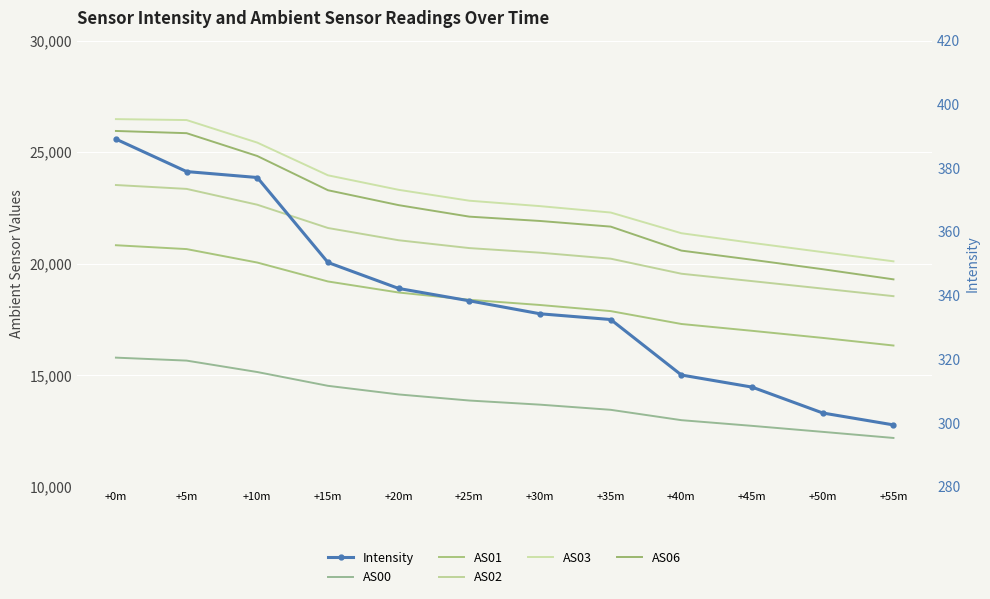

What is the sum of the AS02 values at +10m and +45m?

41869.0